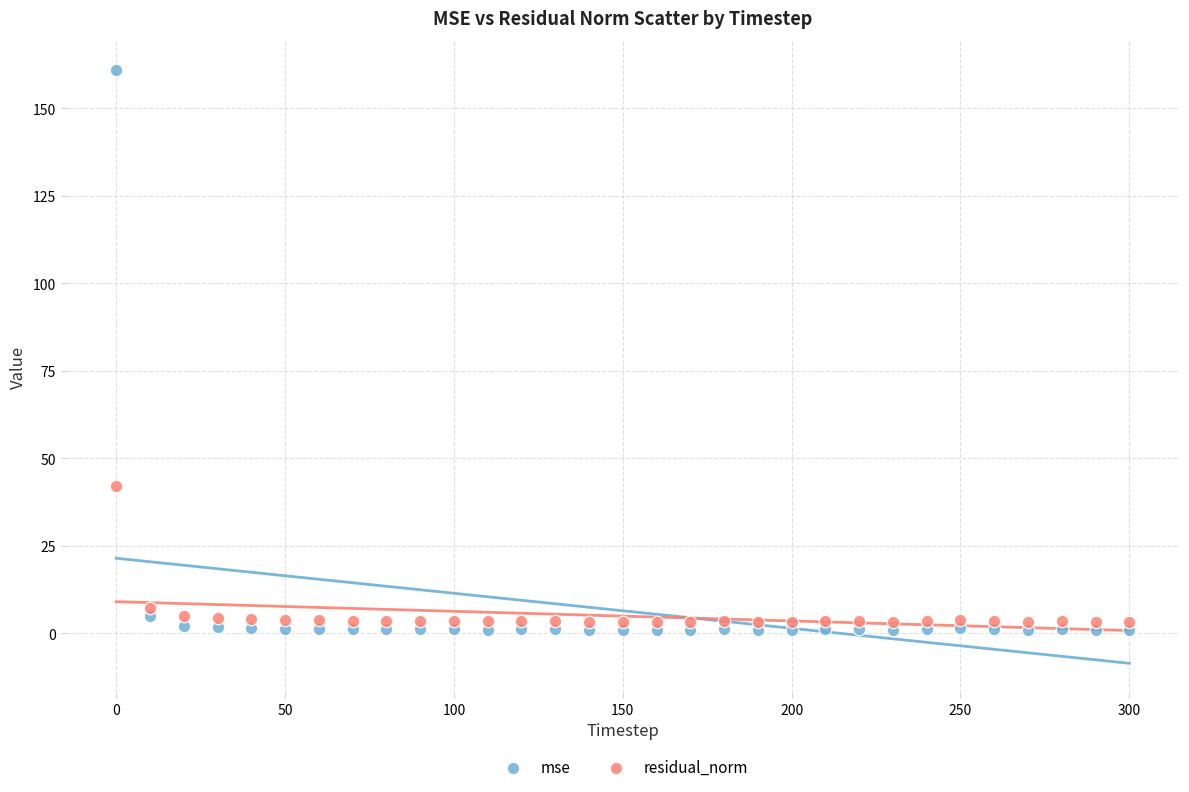

What are all the series names shown in the legend?

mse, residual_norm